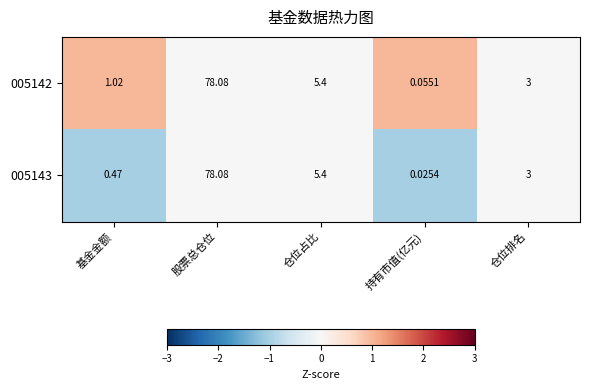

Is the value of 005143 at 持有市值(亿元) greater than the value of 005142 at 基金金额?

No